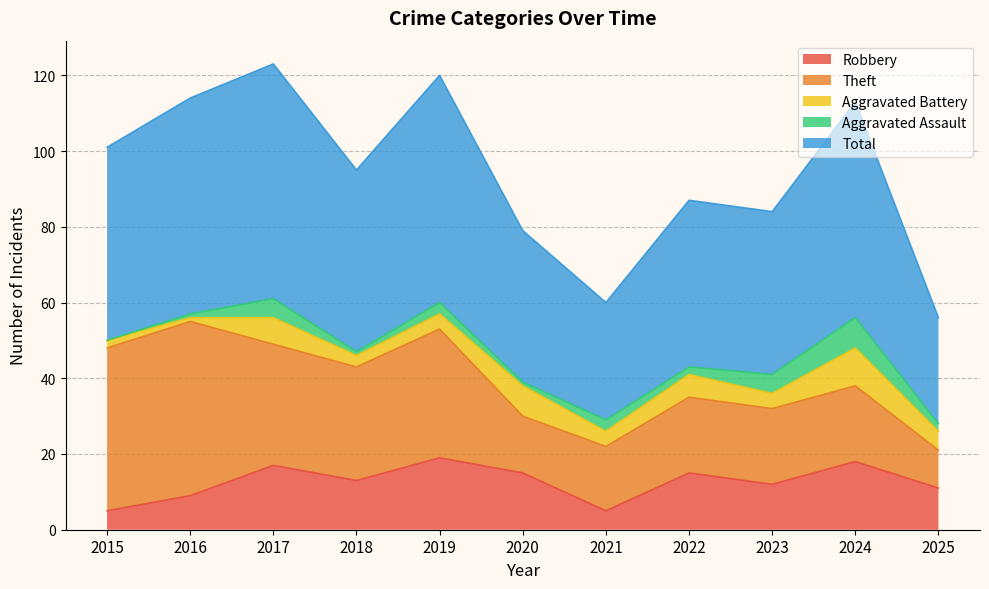

What is the difference between the highest and lowest values at 2021?

28